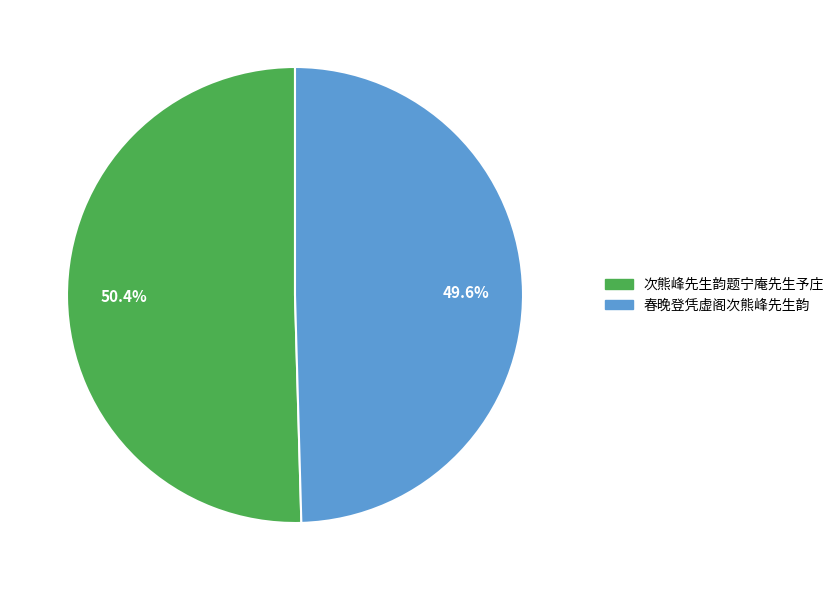

To the nearest percent, what percentage of the pie is 次熊峰先生韵题宁庵先生予庄?

50%